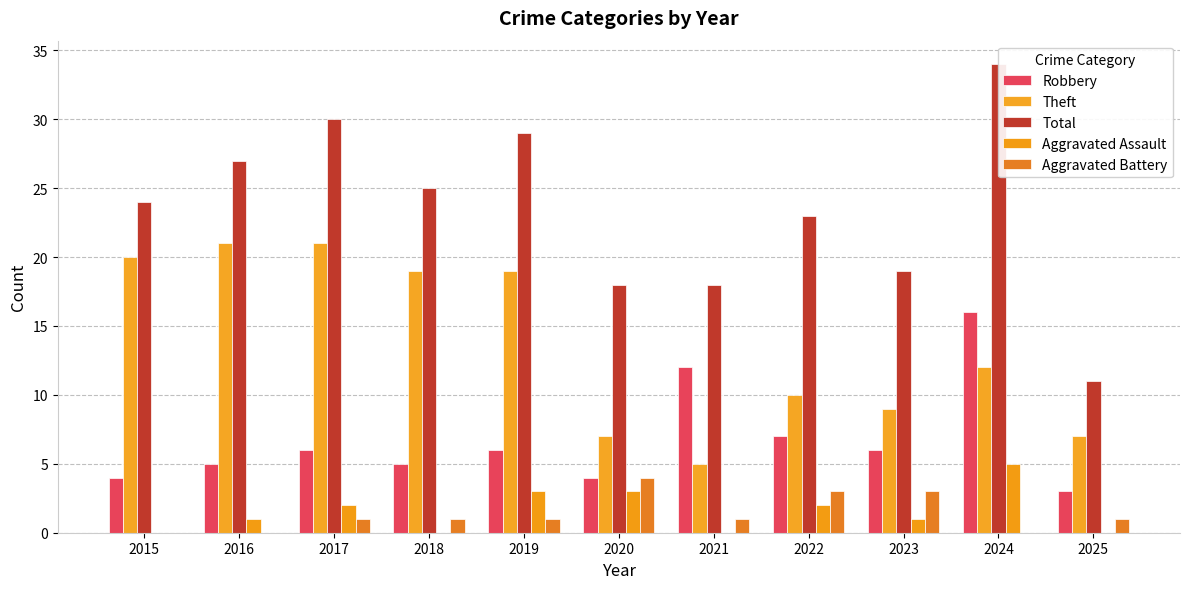

Rank the series at 2023 from highest to lowest value.

Total, Theft, Robbery, Aggravated Battery, Aggravated Assault